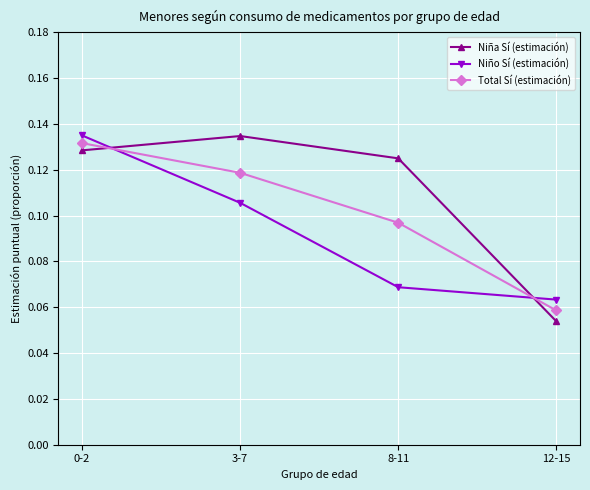

At 8-11, list the series in order from largest to smallest.

Niña Sí (estimación), Total Sí (estimación), Niño Sí (estimación)